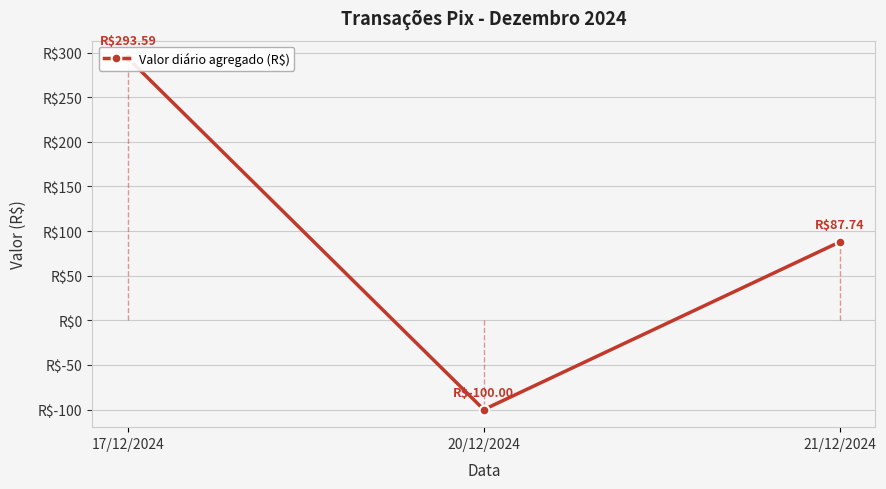

What is the label of the 2nd point from the right?

20/12/2024